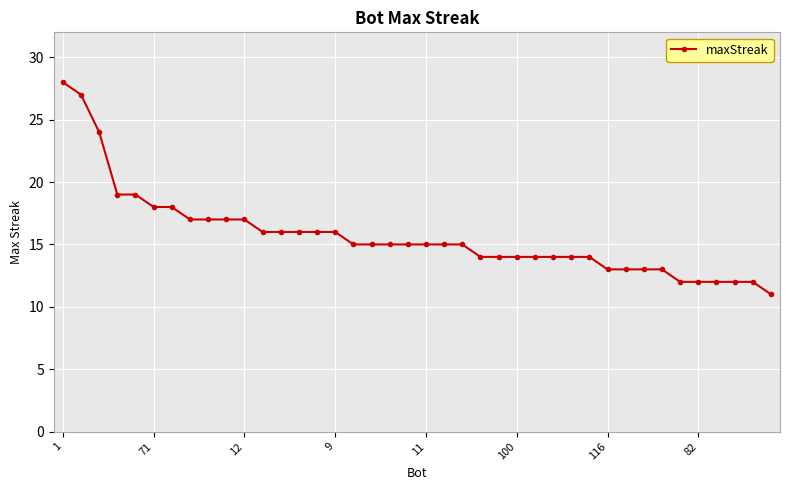

What is the average value?

16